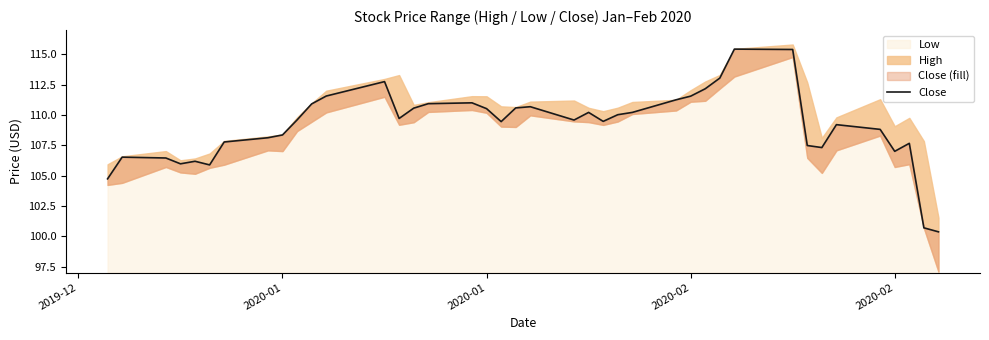

What is the average value?

109.1